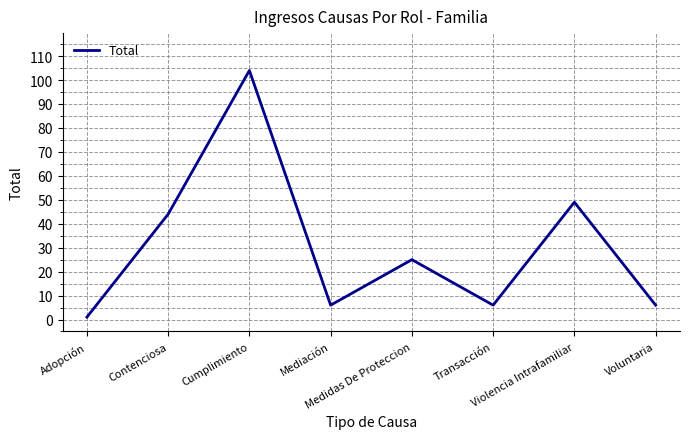

True or false: there are more than 0 points higher than both neighbors.

True